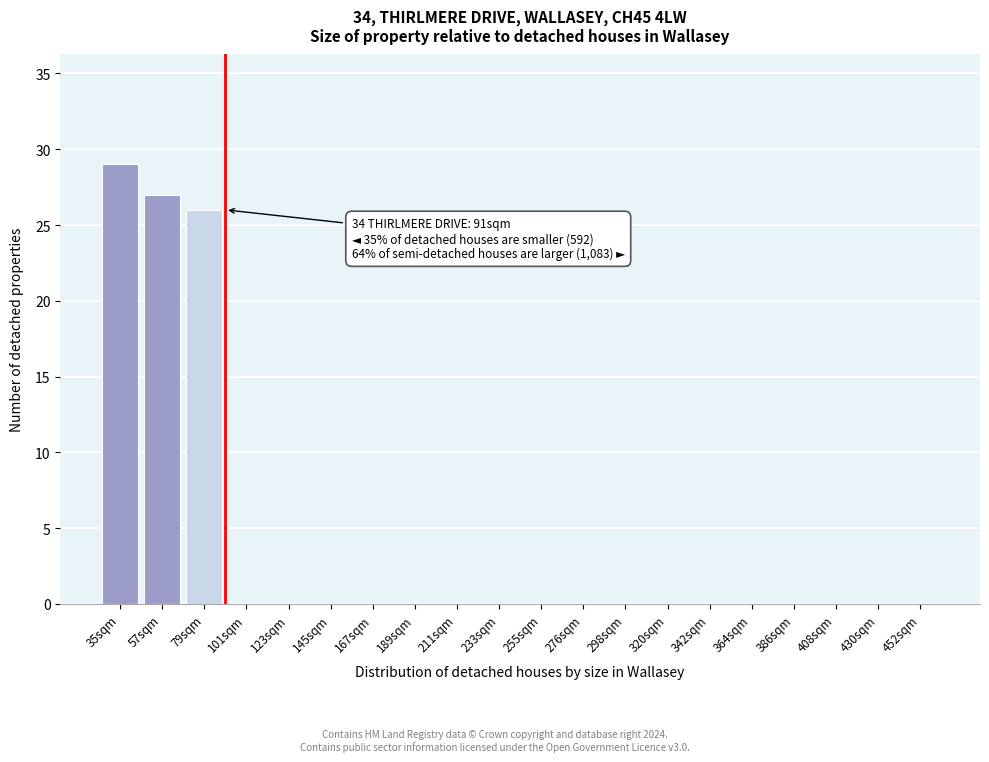

Reading right to left, list all the values displayed in this chart.

452sqm=0	430sqm=0	408sqm=0	386sqm=0	364sqm=0	342sqm=0	320sqm=0	298sqm=0	276sqm=0	255sqm=0	233sqm=0	211sqm=0	189sqm=0	167sqm=0	145sqm=0	123sqm=0	101sqm=0	79sqm=26	57sqm=27	35sqm=29